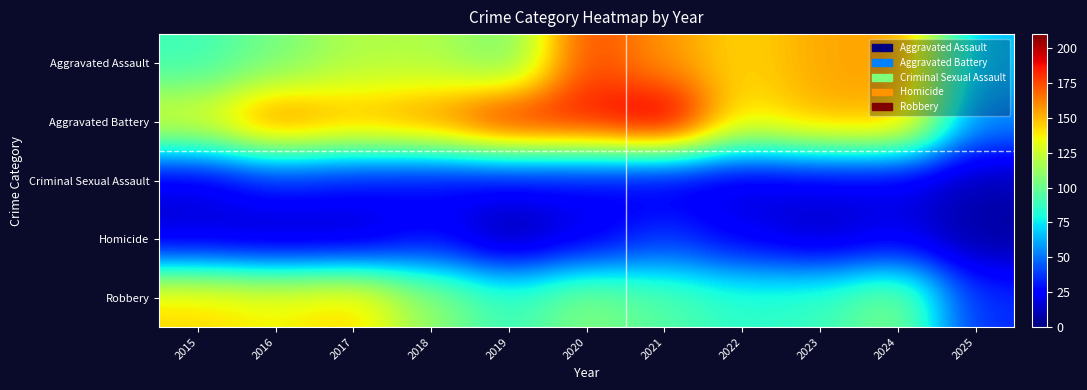

Which label corresponds to the smallest value in the chart?

2019